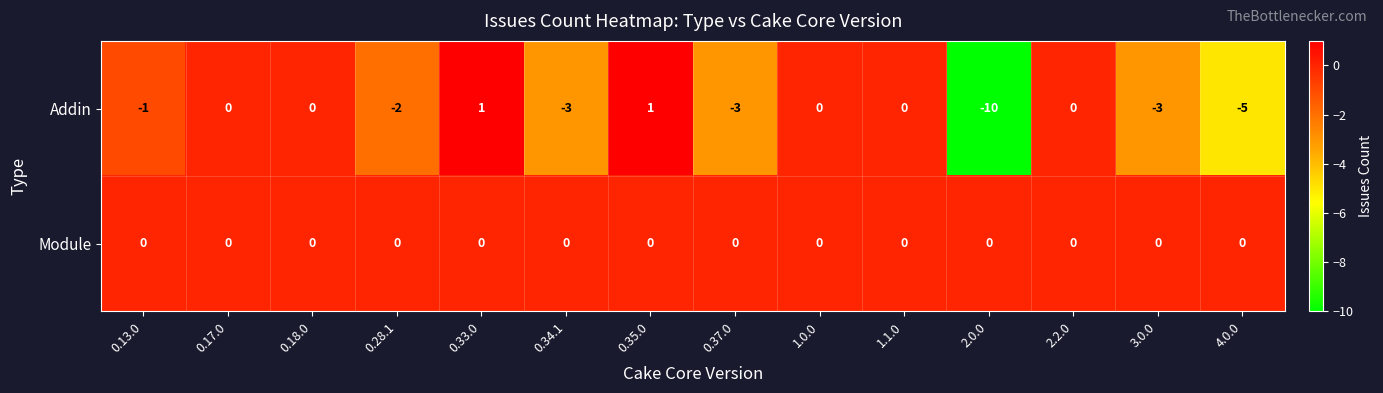

Reading right to left, transcribe all the data shown in this chart.

Addin: 4.0.0=-5	3.0.0=-3	2.2.0=0	2.0.0=-10	1.1.0=0	1.0.0=0	0.37.0=-3	0.35.0=1	0.34.1=-3	0.33.0=1	0.28.1=-2	0.18.0=0	0.17.0=0	0.13.0=-1
Module: 4.0.0=0	3.0.0=0	2.2.0=0	2.0.0=0	1.1.0=0	1.0.0=0	0.37.0=0	0.35.0=0	0.34.1=0	0.33.0=0	0.28.1=0	0.18.0=0	0.17.0=0	0.13.0=0